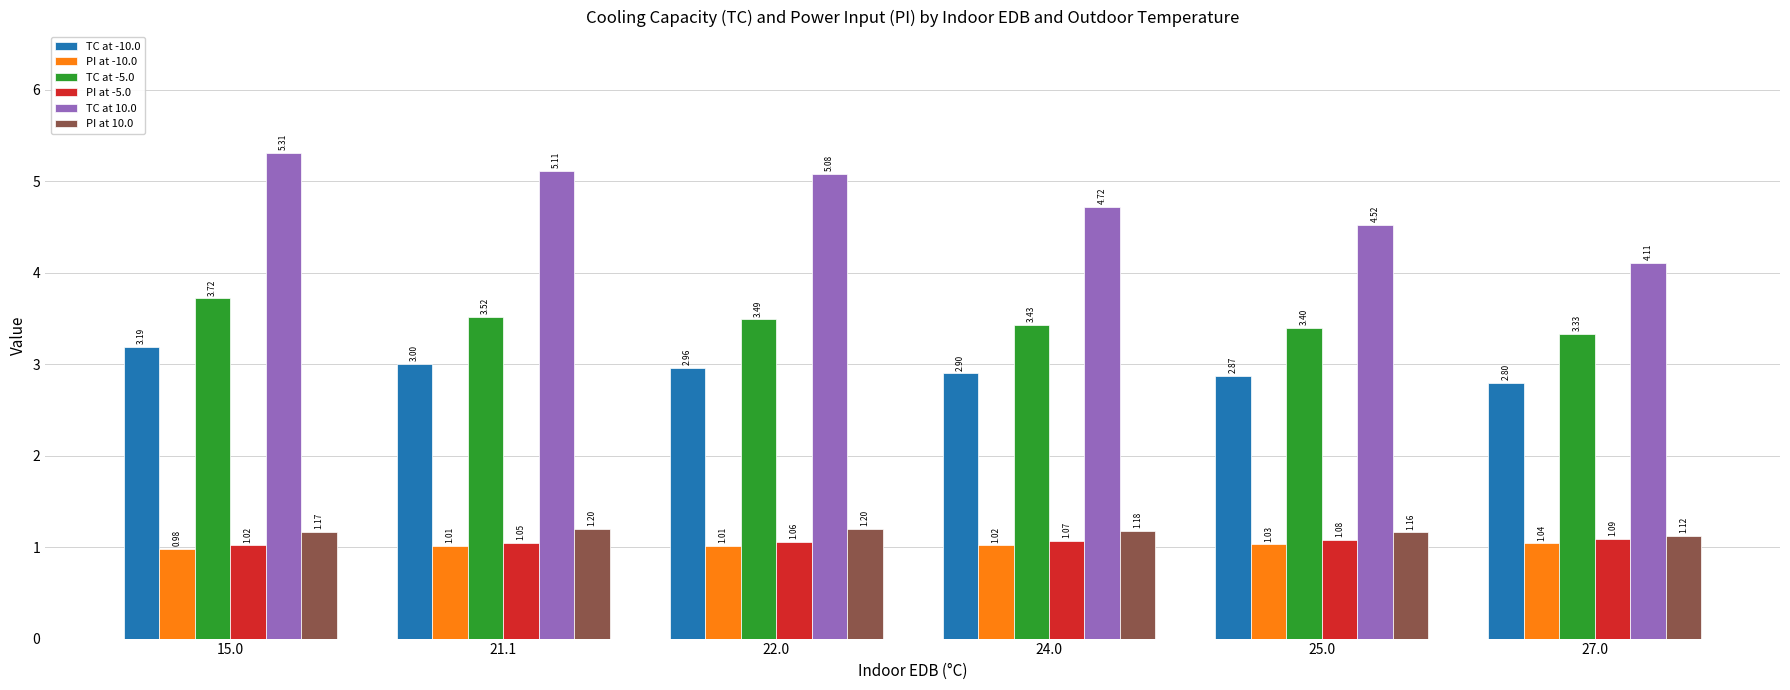

At which category does the chart reach its minimum across all series?

15.0